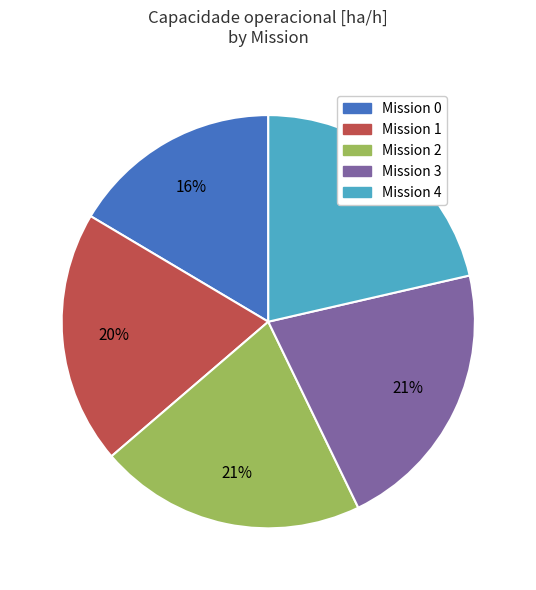

How many segments does this pie chart have?

5